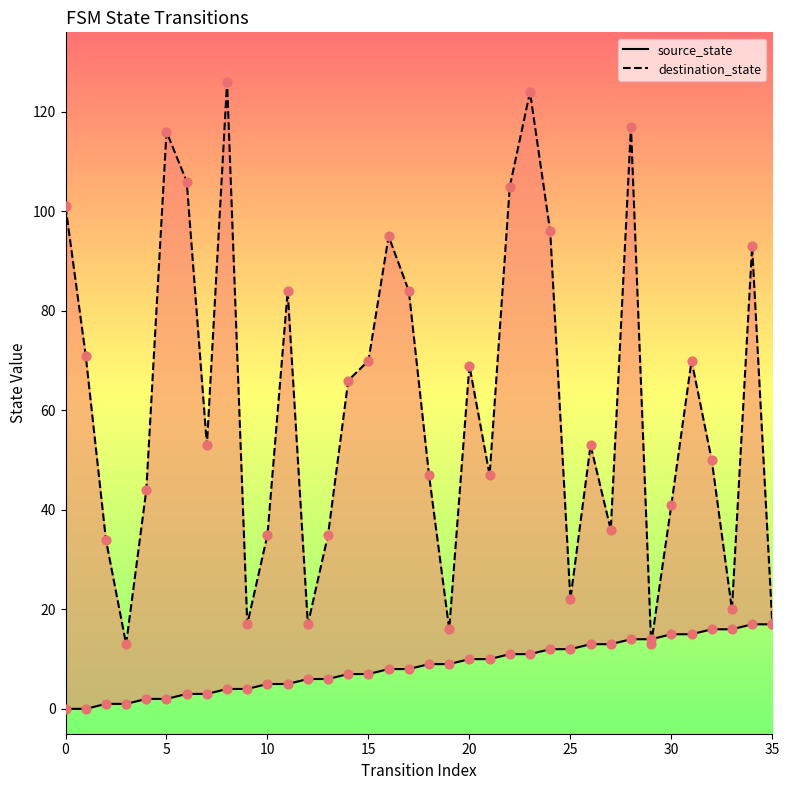

At which category is the sum across all series the highest?

23